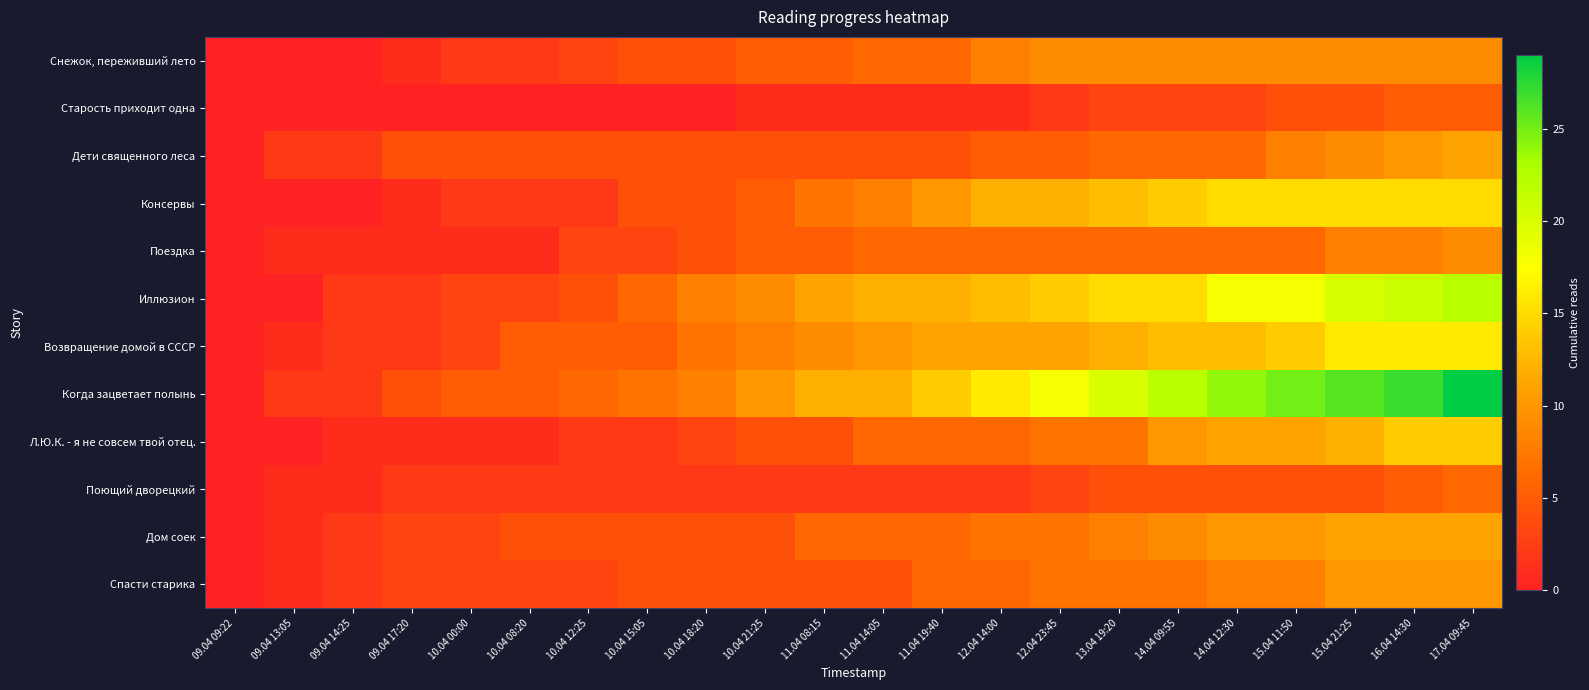

Reading left to right, list all the values displayed in this chart.

Снежок, переживший лето: 09.04 09:22=0	09.04 13:05=0	09.04 14:25=0	09.04 17:20=1	10.04 00:00=2	10.04 08:20=2	10.04 12:25=3	10.04 15:05=4	10.04 18:20=4	10.04 21:25=5	11.04 08:15=5	11.04 14:05=6	11.04 19:40=6	12.04 14:00=8	12.04 23:45=9	13.04 19:20=9	14.04 09:55=9	14.04 12:30=9	15.04 11:50=9	15.04 21:25=9	16.04 14:30=9	17.04 09:45=9
Старость приходит одна: 09.04 09:22=0	09.04 13:05=0	09.04 14:25=0	09.04 17:20=0	10.04 00:00=0	10.04 08:20=0	10.04 12:25=0	10.04 15:05=0	10.04 18:20=0	10.04 21:25=1	11.04 08:15=1	11.04 14:05=1	11.04 19:40=1	12.04 14:00=1	12.04 23:45=2	13.04 19:20=3	14.04 09:55=3	14.04 12:30=3	15.04 11:50=4	15.04 21:25=4	16.04 14:30=5	17.04 09:45=5
Дети священного леса: 09.04 09:22=0	09.04 13:05=2	09.04 14:25=2	09.04 17:20=4	10.04 00:00=4	10.04 08:20=4	10.04 12:25=4	10.04 15:05=4	10.04 18:20=4	10.04 21:25=4	11.04 08:15=4	11.04 14:05=4	11.04 19:40=4	12.04 14:00=5	12.04 23:45=5	13.04 19:20=6	14.04 09:55=6	14.04 12:30=6	15.04 11:50=8	15.04 21:25=9	16.04 14:30=10	17.04 09:45=11
Консервы: 09.04 09:22=0	09.04 13:05=0	09.04 14:25=0	09.04 17:20=1	10.04 00:00=2	10.04 08:20=2	10.04 12:25=2	10.04 15:05=4	10.04 18:20=4	10.04 21:25=5	11.04 08:15=7	11.04 14:05=8	11.04 19:40=10	12.04 14:00=12	12.04 23:45=12	13.04 19:20=13	14.04 09:55=14	14.04 12:30=15	15.04 11:50=15	15.04 21:25=15	16.04 14:30=15	17.04 09:45=15
Поездка: 09.04 09:22=0	09.04 13:05=1	09.04 14:25=1	09.04 17:20=1	10.04 00:00=1	10.04 08:20=1	10.04 12:25=3	10.04 15:05=3	10.04 18:20=4	10.04 21:25=5	11.04 08:15=5	11.04 14:05=6	11.04 19:40=6	12.04 14:00=6	12.04 23:45=6	13.04 19:20=6	14.04 09:55=6	14.04 12:30=6	15.04 11:50=6	15.04 21:25=8	16.04 14:30=8	17.04 09:45=9
Иллюзион: 09.04 09:22=0	09.04 13:05=0	09.04 14:25=2	09.04 17:20=2	10.04 00:00=3	10.04 08:20=3	10.04 12:25=4	10.04 15:05=6	10.04 18:20=8	10.04 21:25=9	11.04 08:15=11	11.04 14:05=12	11.04 19:40=12	12.04 14:00=13	12.04 23:45=14	13.04 19:20=15	14.04 09:55=15	14.04 12:30=18	15.04 11:50=18	15.04 21:25=20	16.04 14:30=21	17.04 09:45=22
Возвращение домой в СССР: 09.04 09:22=0	09.04 13:05=1	09.04 14:25=2	09.04 17:20=2	10.04 00:00=3	10.04 08:20=5	10.04 12:25=5	10.04 15:05=5	10.04 18:20=7	10.04 21:25=8	11.04 08:15=9	11.04 14:05=10	11.04 19:40=11	12.04 14:00=11	12.04 23:45=11	13.04 19:20=12	14.04 09:55=13	14.04 12:30=13	15.04 11:50=14	15.04 21:25=16	16.04 14:30=16	17.04 09:45=16
Когда зацветает полынь: 09.04 09:22=0	09.04 13:05=2	09.04 14:25=2	09.04 17:20=4	10.04 00:00=5	10.04 08:20=5	10.04 12:25=6	10.04 15:05=7	10.04 18:20=8	10.04 21:25=10	11.04 08:15=12	11.04 14:05=12	11.04 19:40=14	12.04 14:00=16	12.04 23:45=18	13.04 19:20=20	14.04 09:55=22	14.04 12:30=24	15.04 11:50=25	15.04 21:25=26	16.04 14:30=27	17.04 09:45=29
Л.Ю.К. - я не совсем твой отец.: 09.04 09:22=0	09.04 13:05=0	09.04 14:25=1	09.04 17:20=1	10.04 00:00=1	10.04 08:20=1	10.04 12:25=2	10.04 15:05=2	10.04 18:20=3	10.04 21:25=4	11.04 08:15=4	11.04 14:05=6	11.04 19:40=6	12.04 14:00=6	12.04 23:45=7	13.04 19:20=7	14.04 09:55=10	14.04 12:30=11	15.04 11:50=11	15.04 21:25=12	16.04 14:30=14	17.04 09:45=14
Поющий дворецкий: 09.04 09:22=0	09.04 13:05=1	09.04 14:25=1	09.04 17:20=2	10.04 00:00=2	10.04 08:20=2	10.04 12:25=2	10.04 15:05=2	10.04 18:20=2	10.04 21:25=2	11.04 08:15=2	11.04 14:05=2	11.04 19:40=2	12.04 14:00=2	12.04 23:45=3	13.04 19:20=4	14.04 09:55=4	14.04 12:30=4	15.04 11:50=4	15.04 21:25=4	16.04 14:30=5	17.04 09:45=6
Дом соек: 09.04 09:22=0	09.04 13:05=1	09.04 14:25=2	09.04 17:20=3	10.04 00:00=3	10.04 08:20=4	10.04 12:25=4	10.04 15:05=4	10.04 18:20=4	10.04 21:25=4	11.04 08:15=6	11.04 14:05=6	11.04 19:40=6	12.04 14:00=7	12.04 23:45=7	13.04 19:20=8	14.04 09:55=9	14.04 12:30=10	15.04 11:50=10	15.04 21:25=11	16.04 14:30=11	17.04 09:45=11
Спасти старика: 09.04 09:22=0	09.04 13:05=1	09.04 14:25=2	09.04 17:20=3	10.04 00:00=3	10.04 08:20=3	10.04 12:25=3	10.04 15:05=4	10.04 18:20=4	10.04 21:25=4	11.04 08:15=4	11.04 14:05=4	11.04 19:40=6	12.04 14:00=6	12.04 23:45=7	13.04 19:20=7	14.04 09:55=7	14.04 12:30=8	15.04 11:50=8	15.04 21:25=10	16.04 14:30=10	17.04 09:45=10